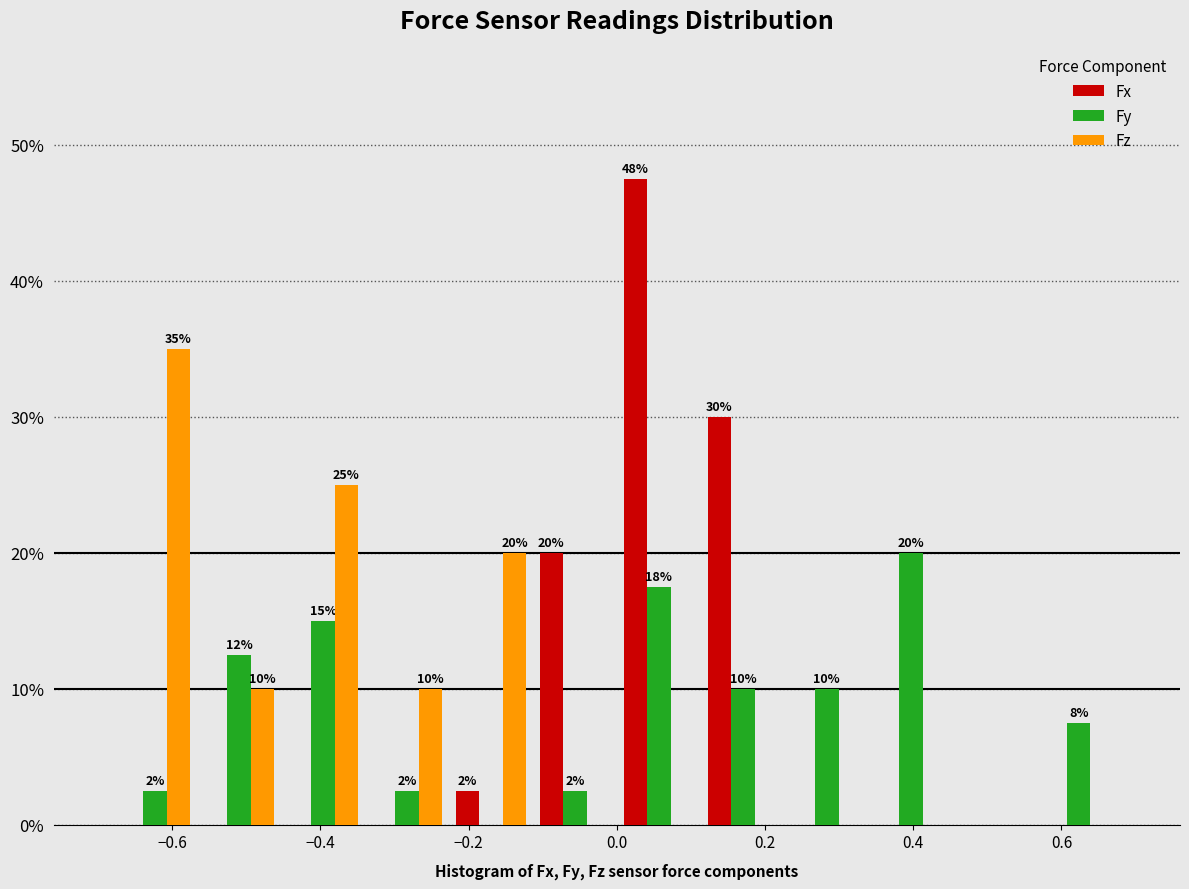

In the Fz series, which range on the x-axis has the tallest bar?

-0.68 to -0.56